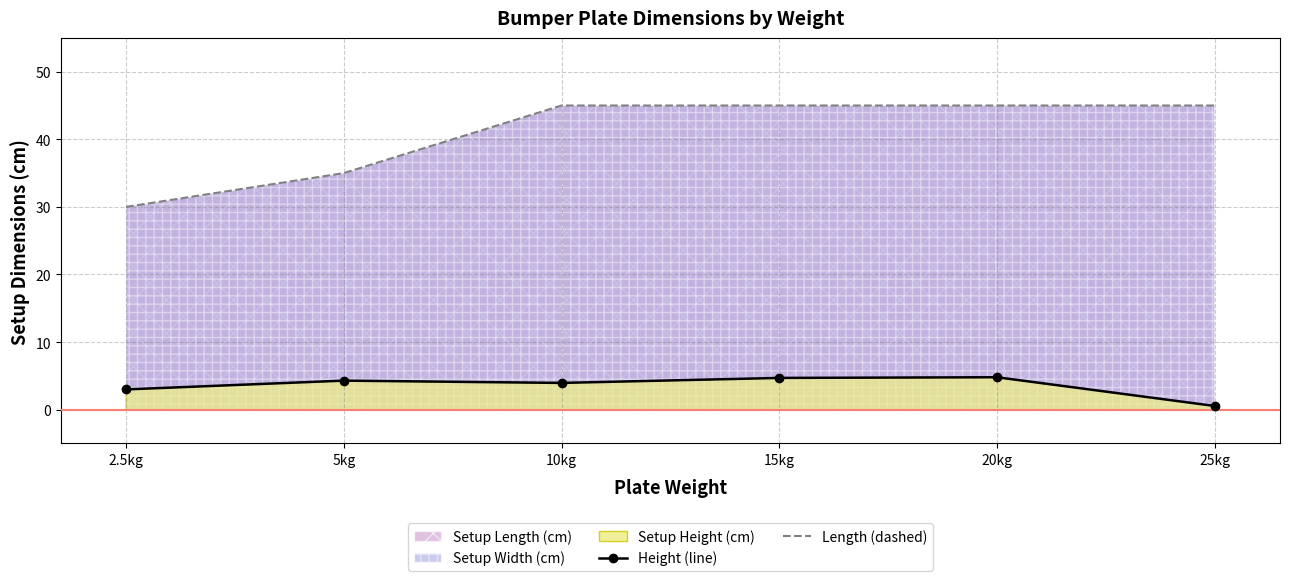

True or false: Setup Height (cm) and Setup Length (cm) cross at least once.

False